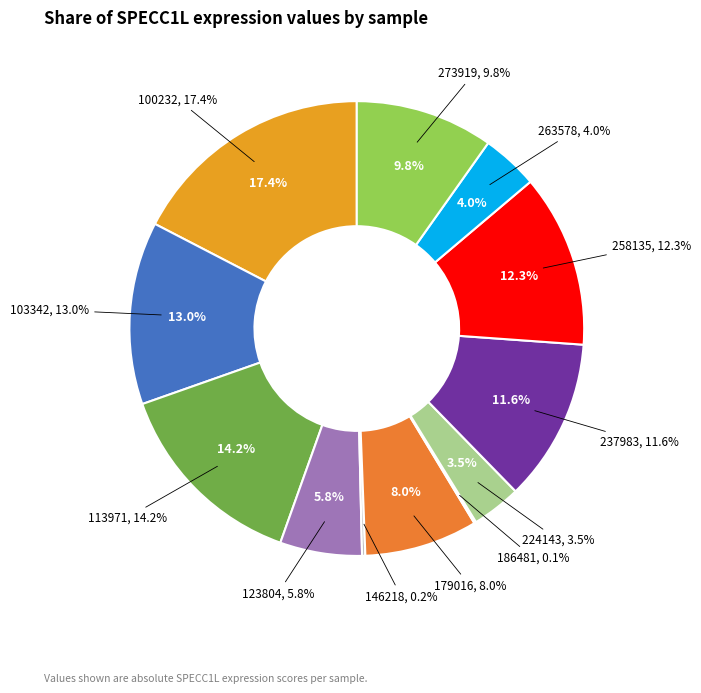

Does 258135 account for over 50% of the chart?

No